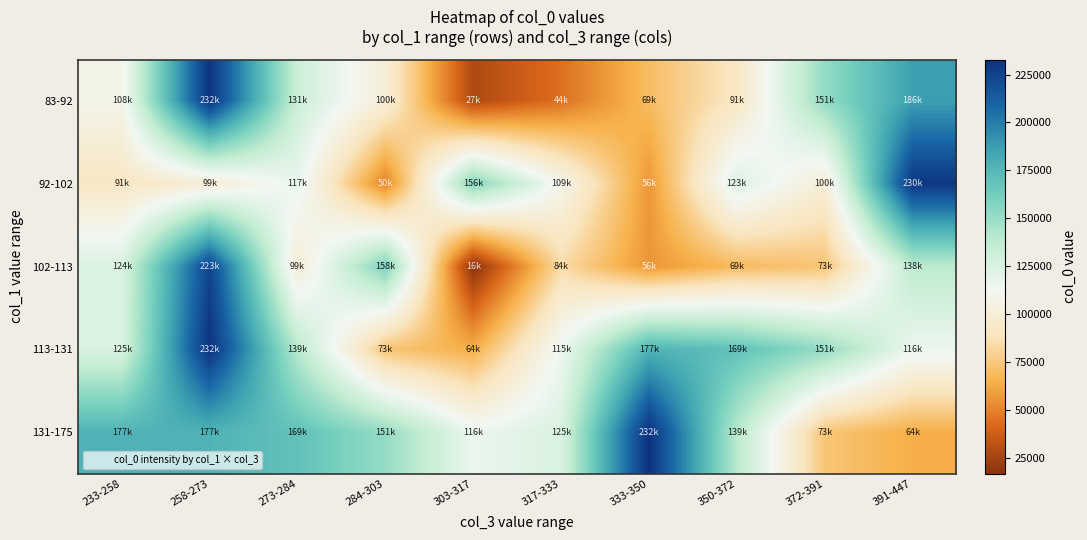

What is the spread (max minus min) of values at 284-303?

108757